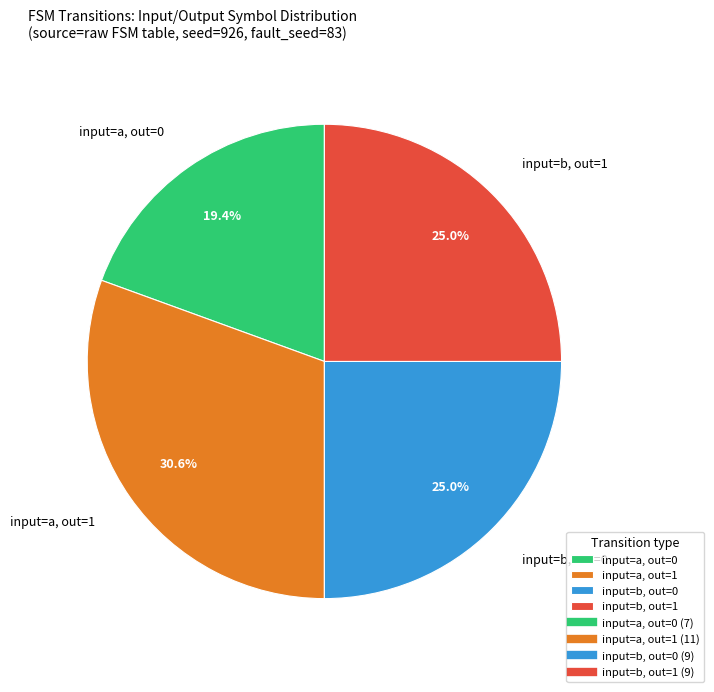

How much of the chart is everything except input=b, out=1?

75.0%